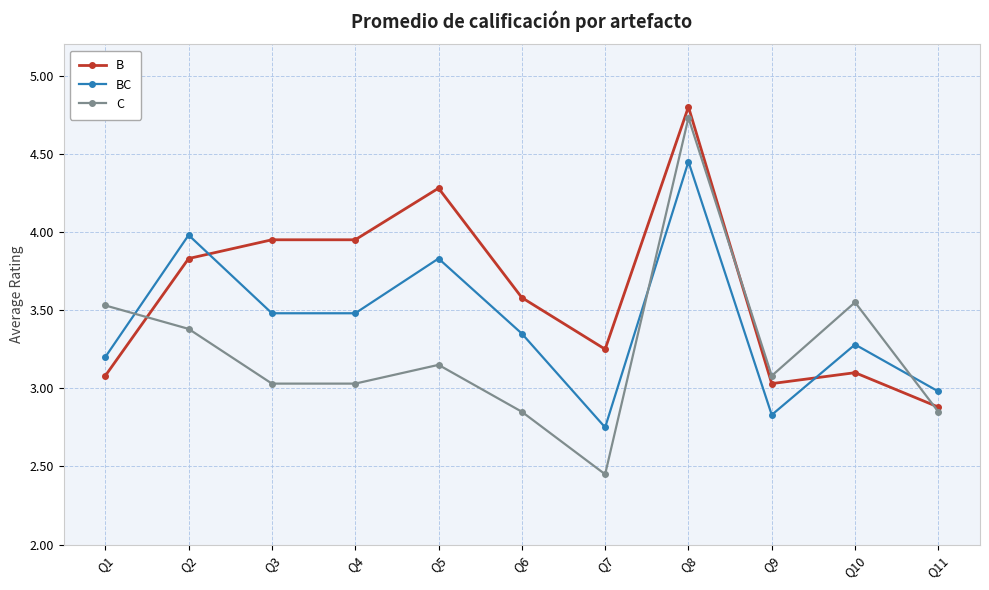

What is the difference between the second highest and minimum values in the B series?

1.4